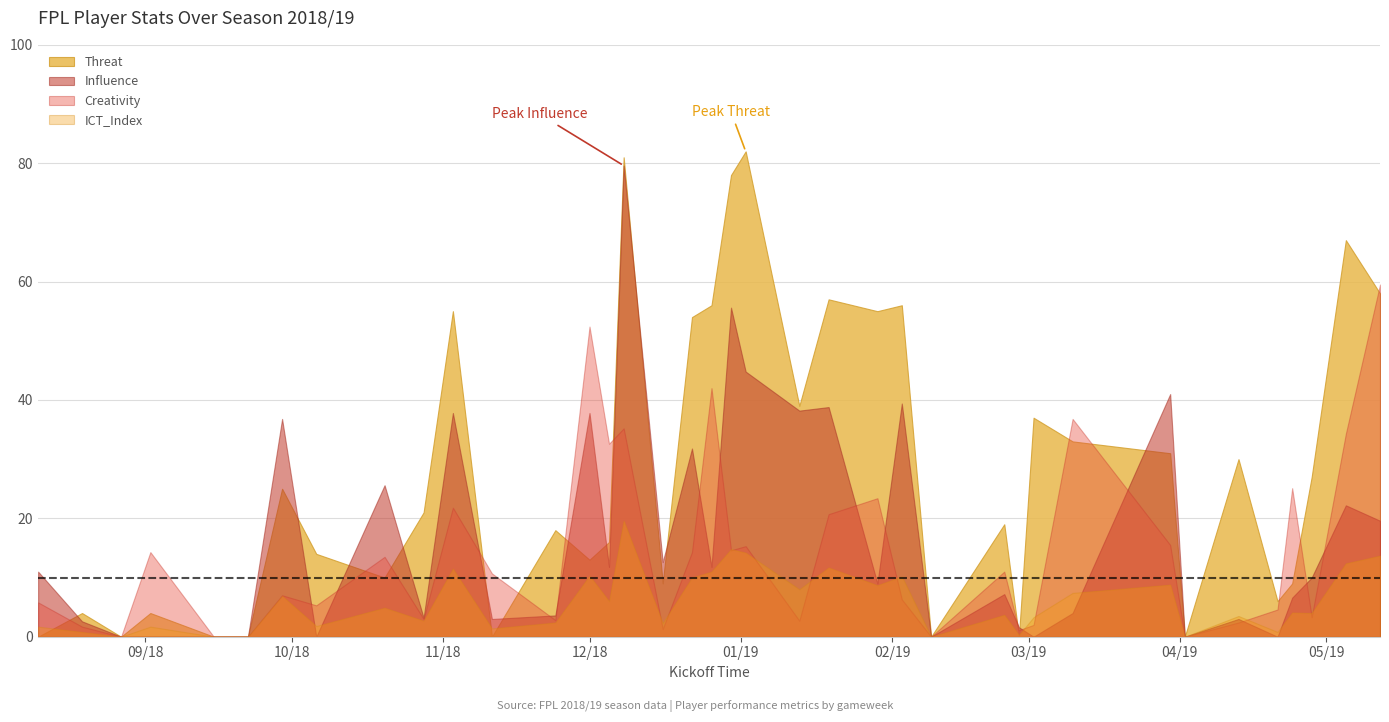

What is the average value of the ICT_Index series?

5.9